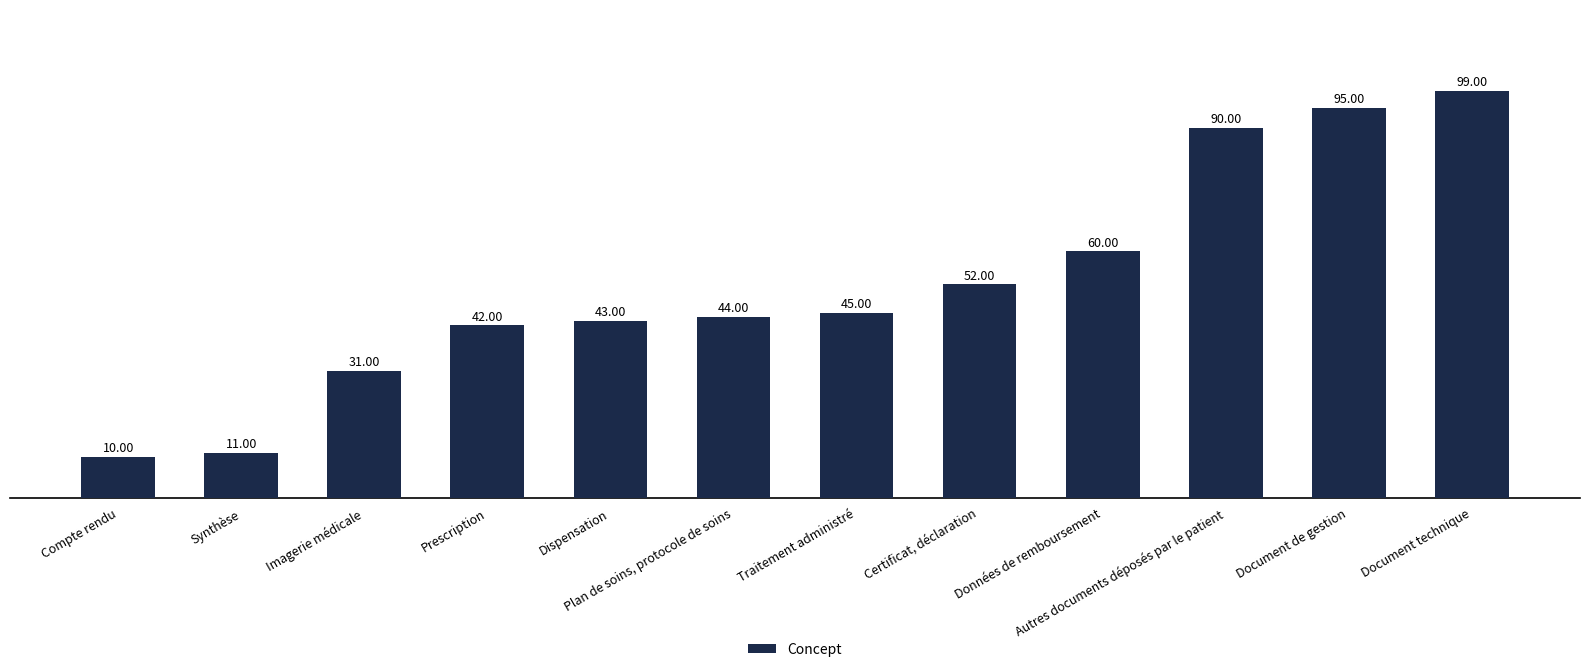

What is the sum of the values at Certificat, déclaration and Synthèse?

63